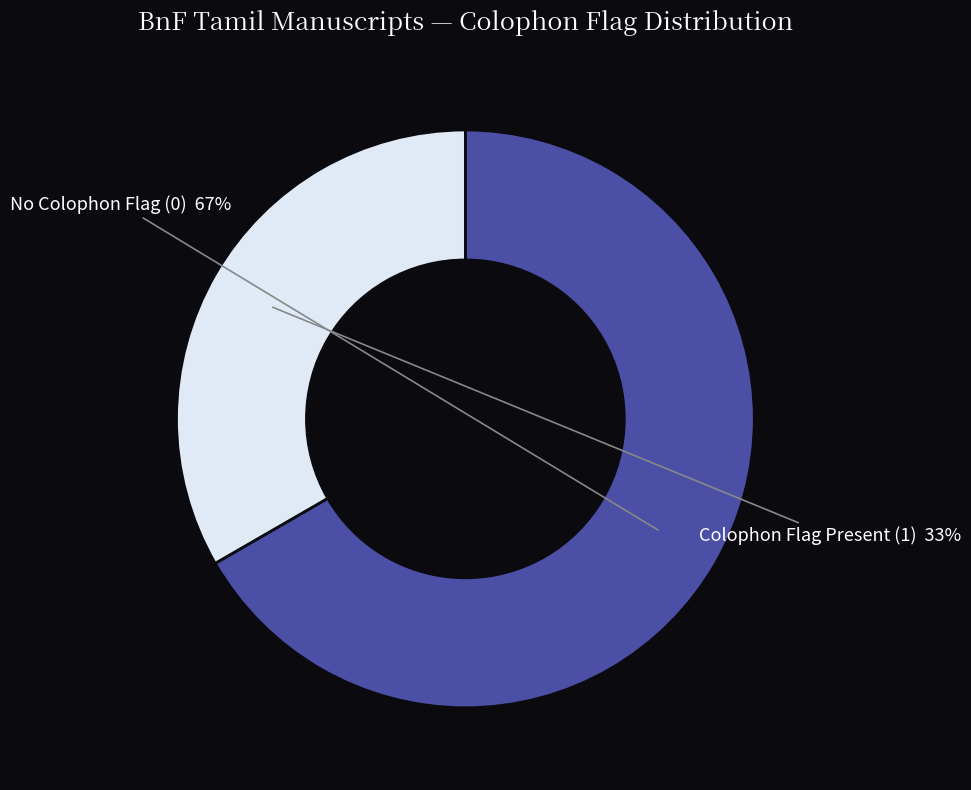

Count the number of slices in the pie.

2